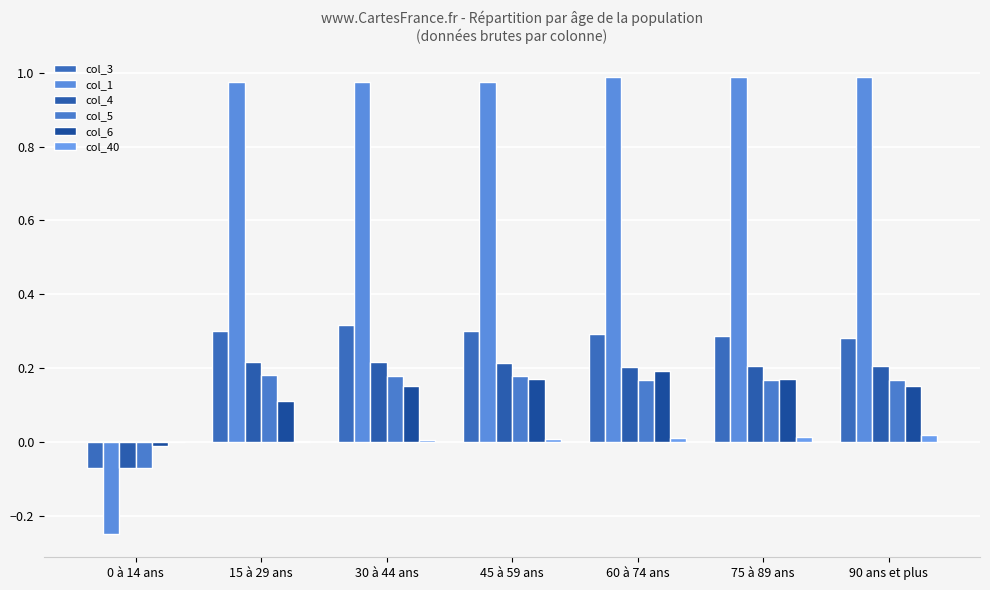

How many values in the col_5 series exceed 0?

6